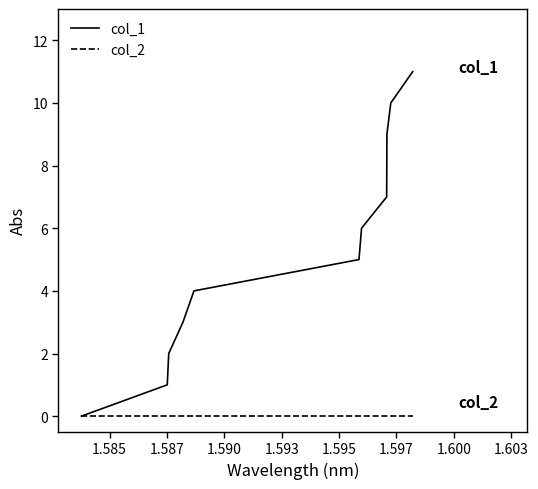

Rank the series by their maximum value, from highest to lowest.

col_1, col_2